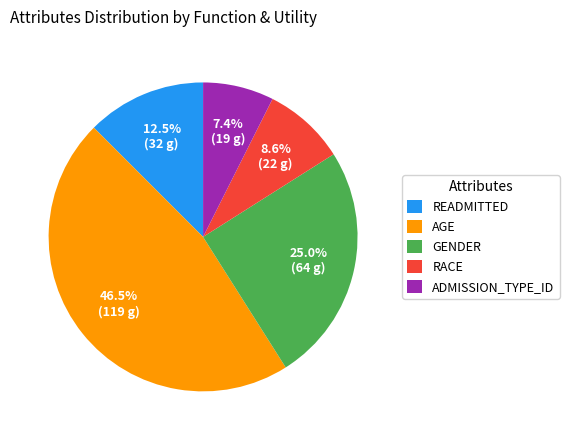

Rank the categories by value from highest to lowest.

AGE, GENDER, READMITTED, RACE, ADMISSION_TYPE_ID